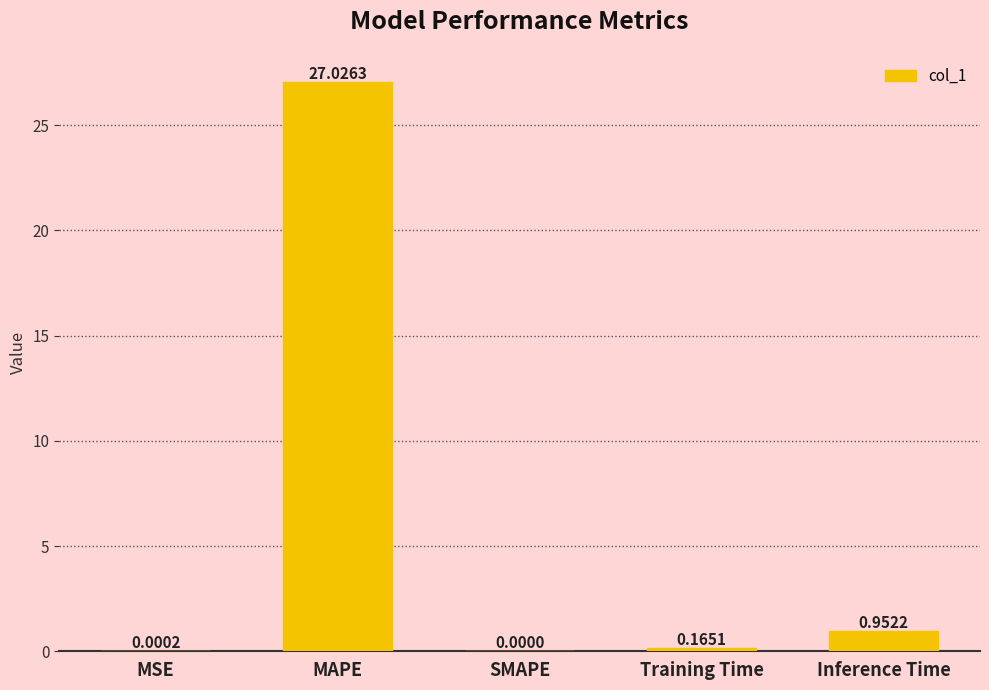

What is the sum of the values at MAPE and SMAPE?

27.0